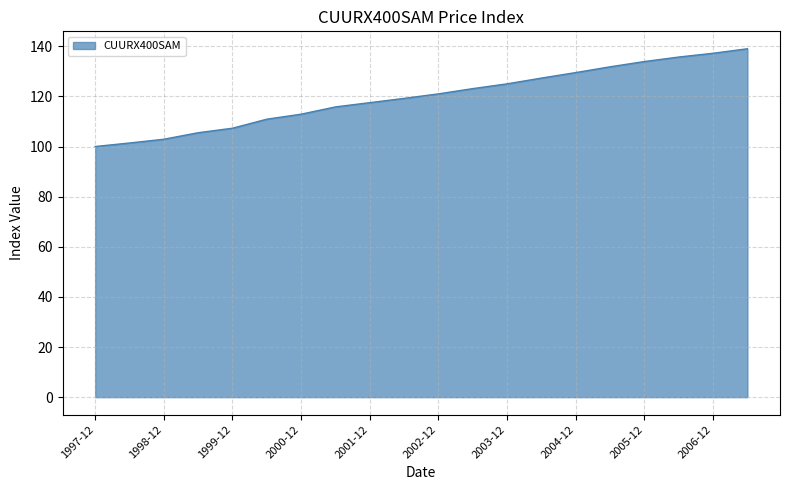

What is the smallest value displayed?

100.0